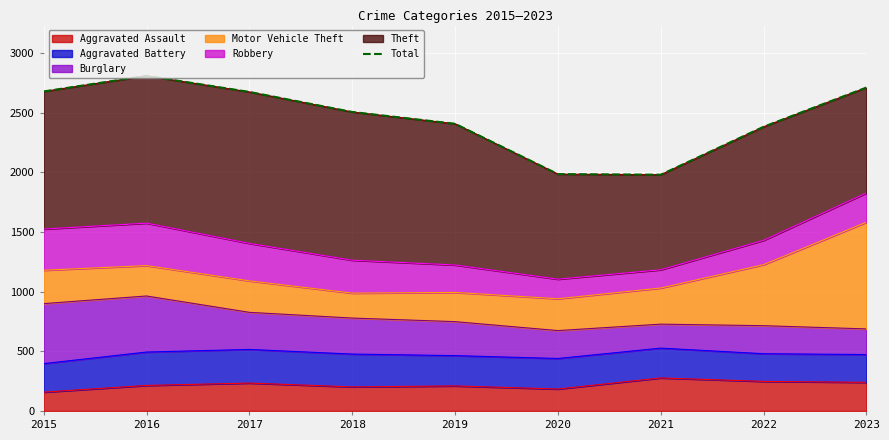

How many lines are shown in the chart?

1